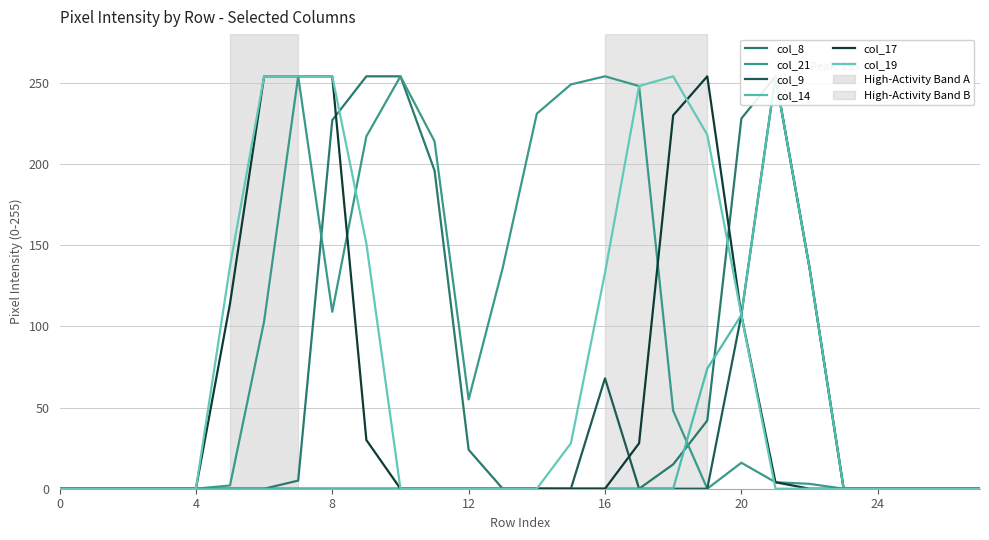

What is the average value of the col_8 series?

58